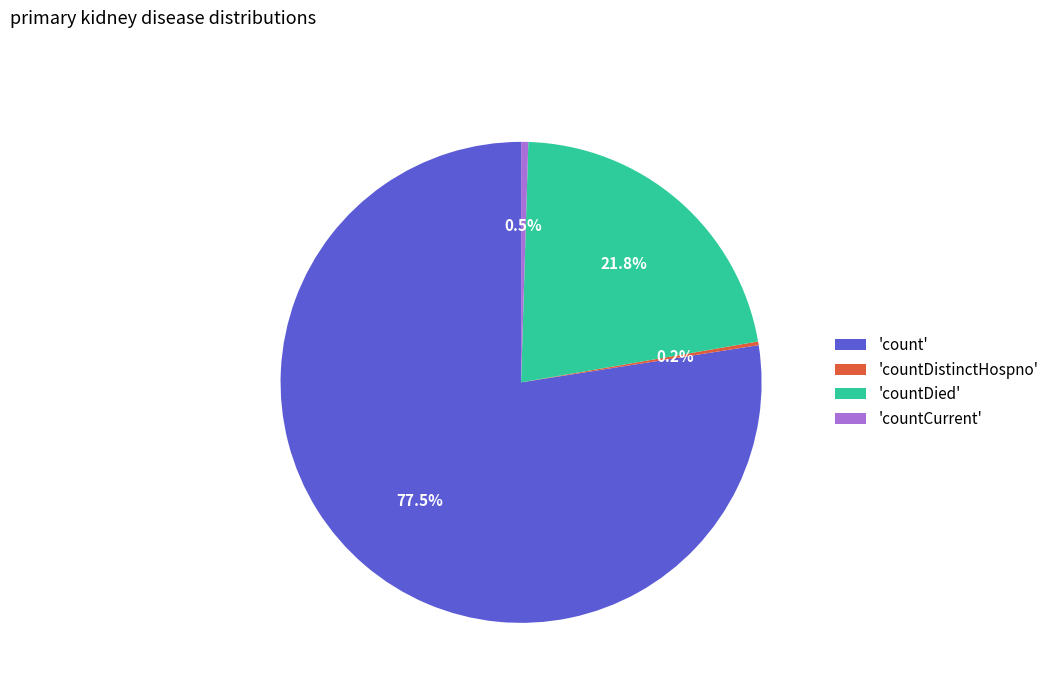

What is the majority slice?

'count'